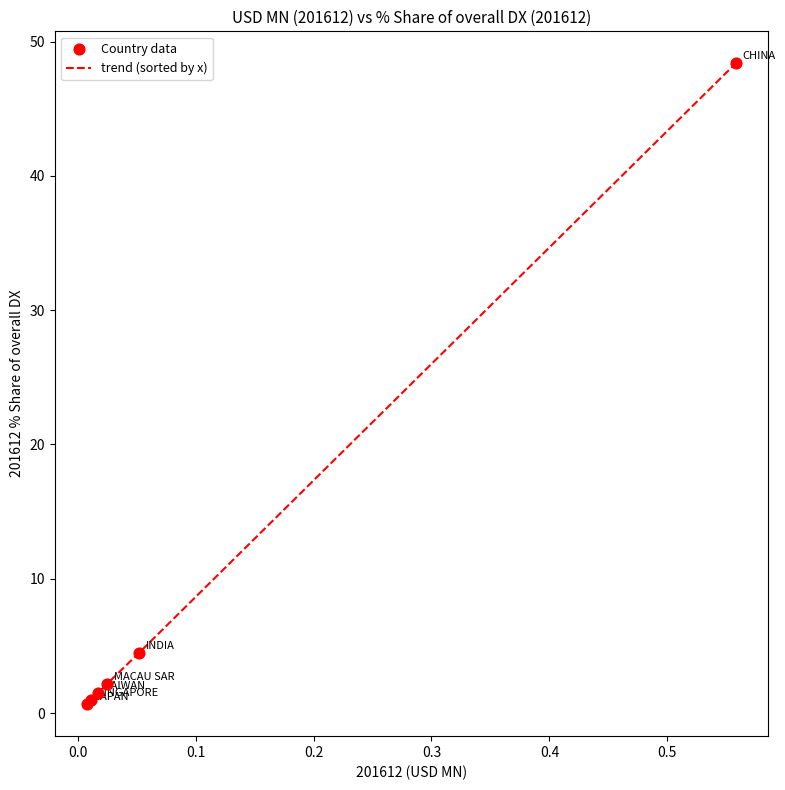

What is the average value?

9.7